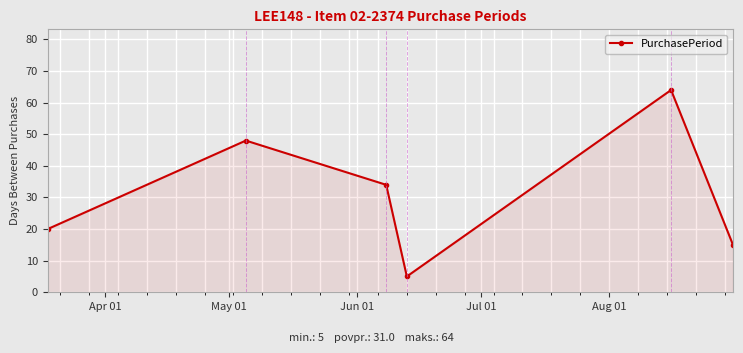

How many categories are shown in the chart?

6